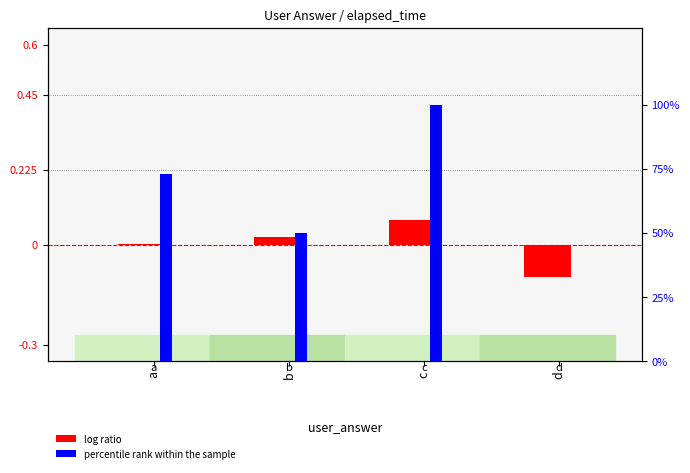

How many categories are shown in the chart?

4